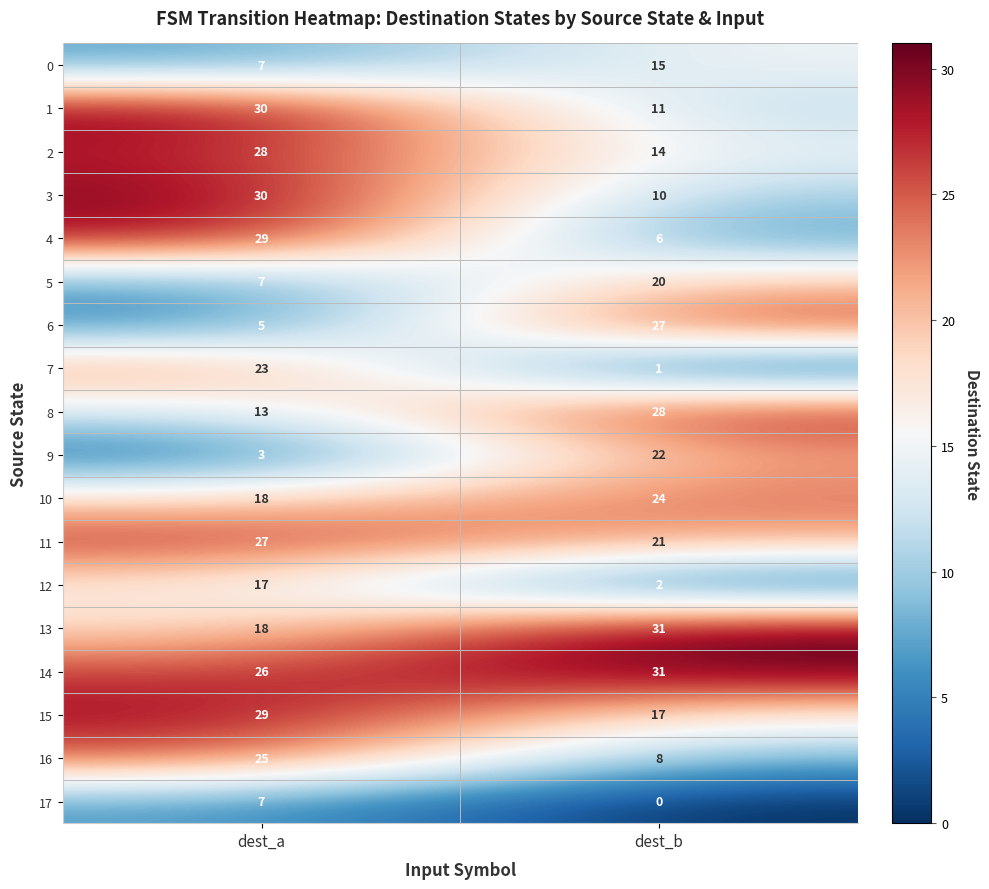

Which series has the largest total across all categories?

14